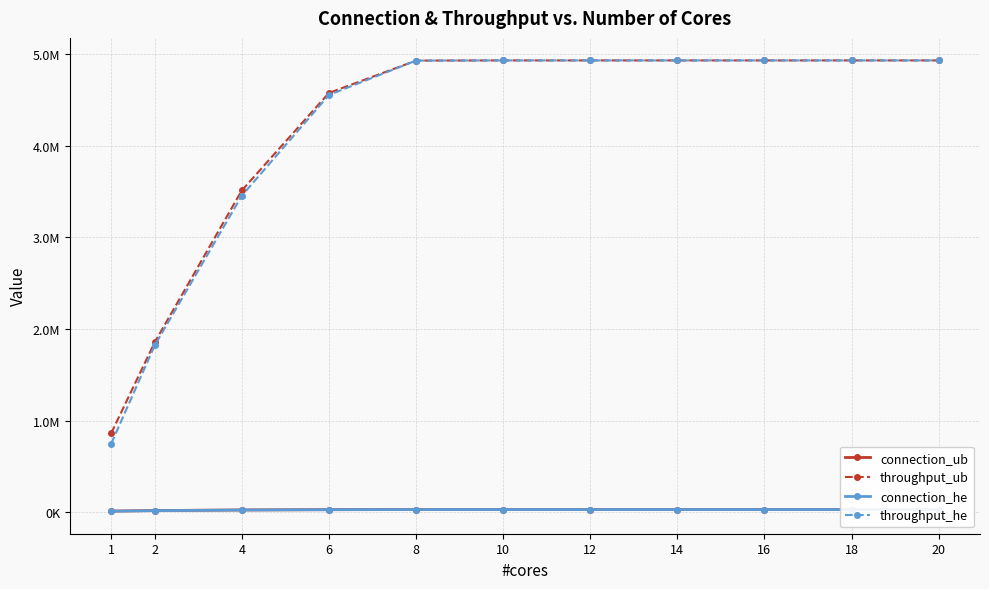

At which category is the sum across all series the highest?

10